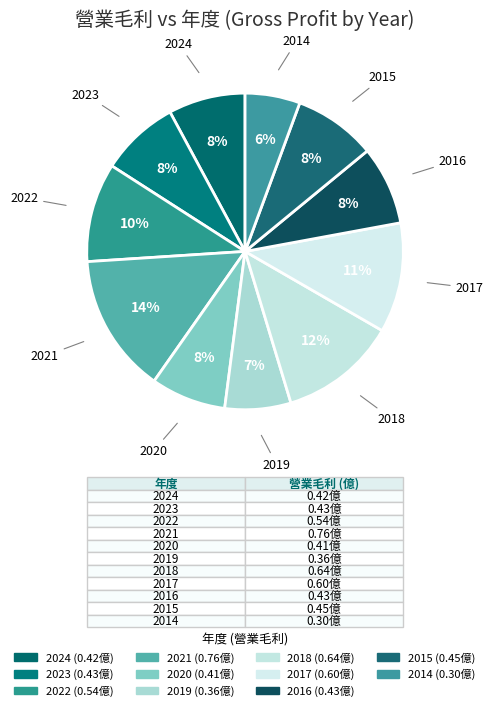

How many segments does this pie chart have?

11